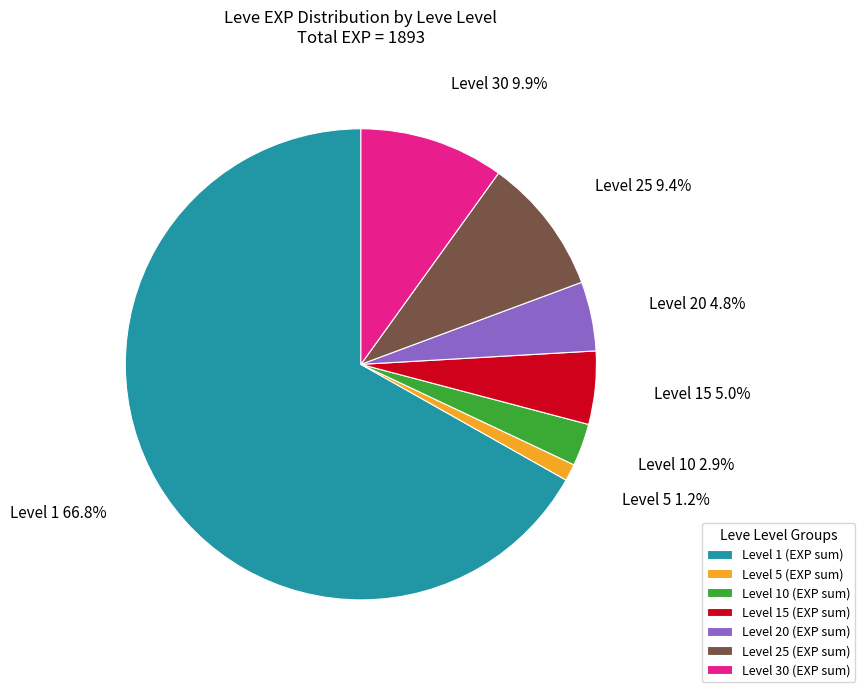

Which has a higher value, Level 10 (EXP sum) or Level 5 (EXP sum)?

Level 10 (EXP sum)